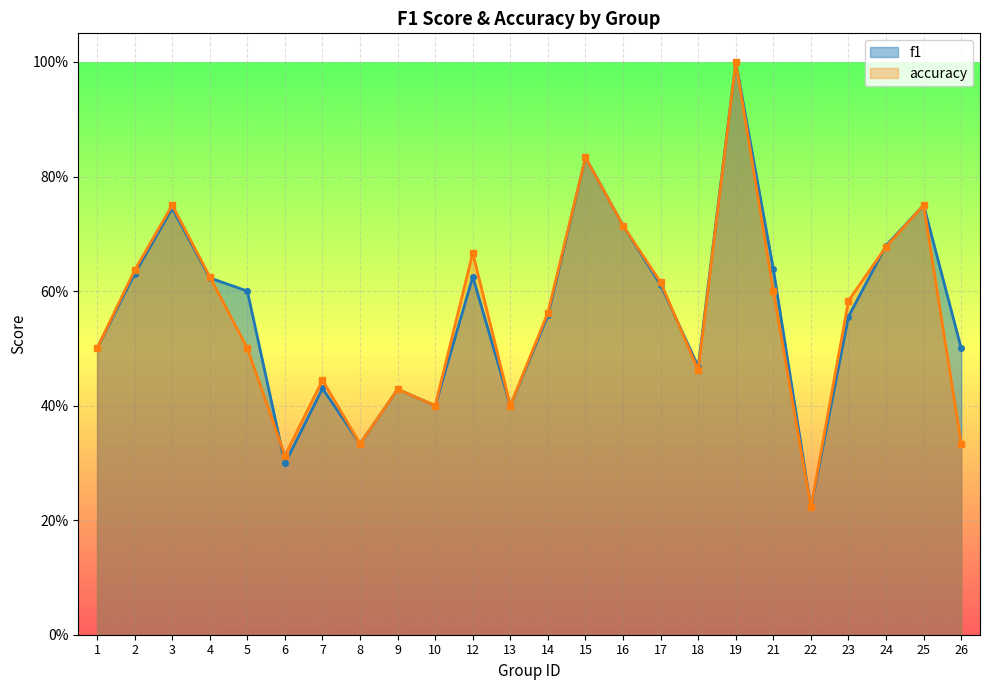

The f1 series shows 0.7 at 16. True or false?

True